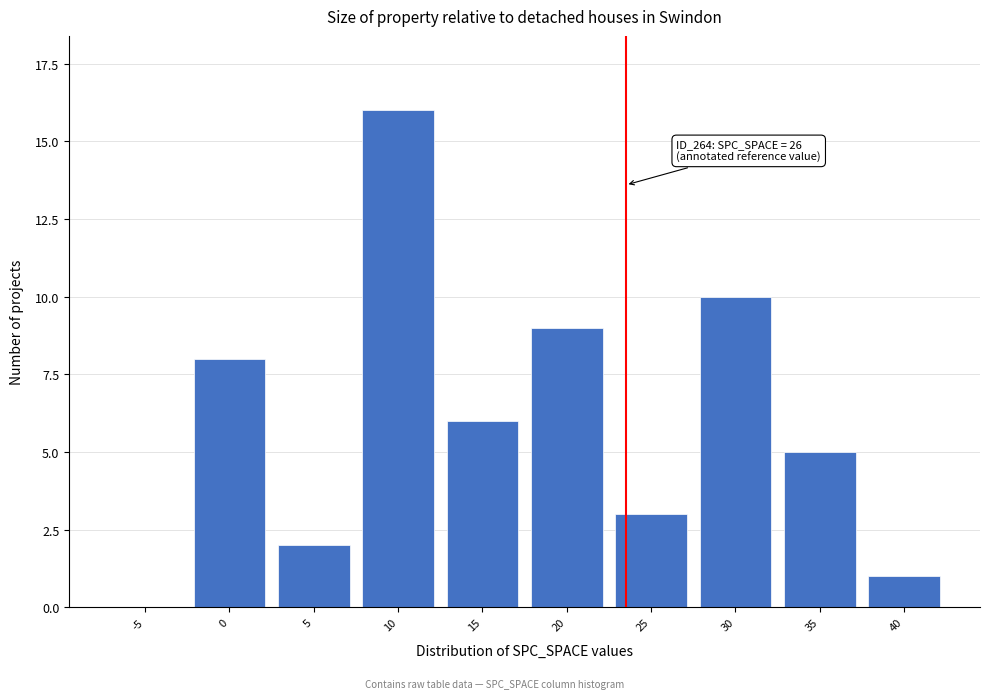

Reading left to right, what are all the values shown in this chart?

-5=0	0=8	5=2	10=16	15=6	20=9	25=3	30=10	35=5	40=1